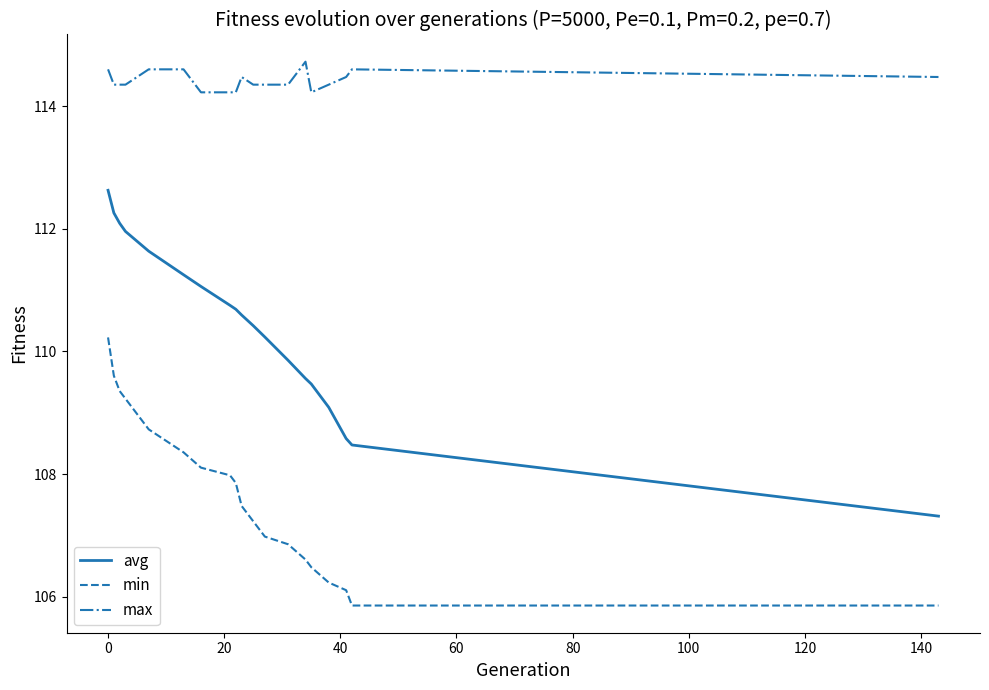

List the series in order of their overall mean, lowest first.

min, avg, max